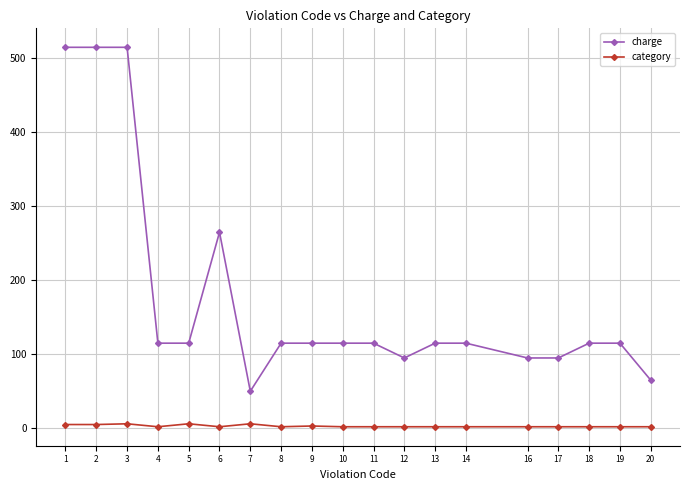

The charge series shows 824 at 1. True or false?

False